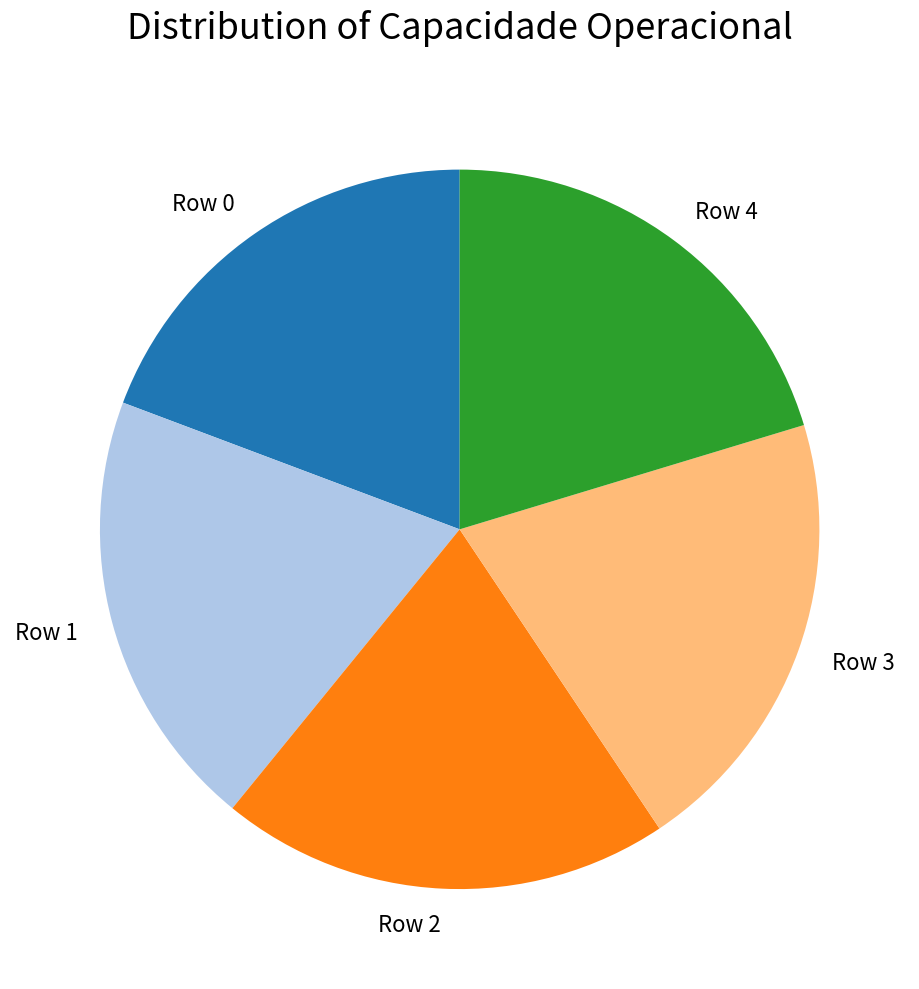

Is there a majority slice in this chart?

No